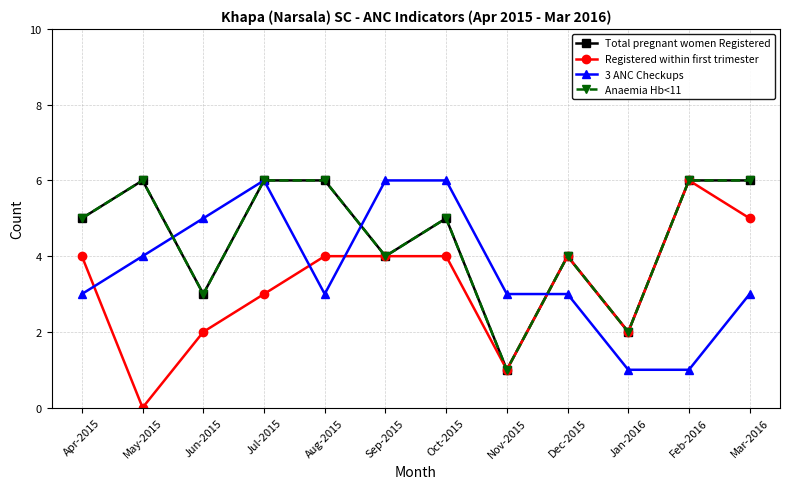

Where does the Anaemia Hb<11 series first go above 5?

May-2015